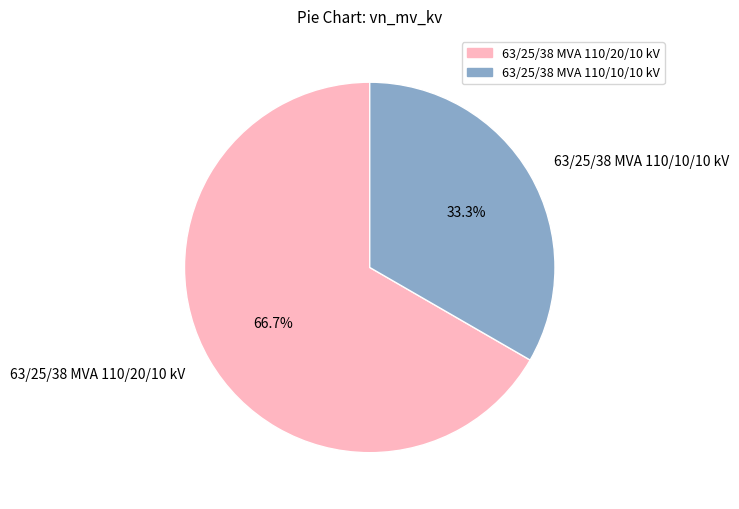

Does 63/25/38 MVA 110/20/10 kV account for over 50% of the chart?

Yes